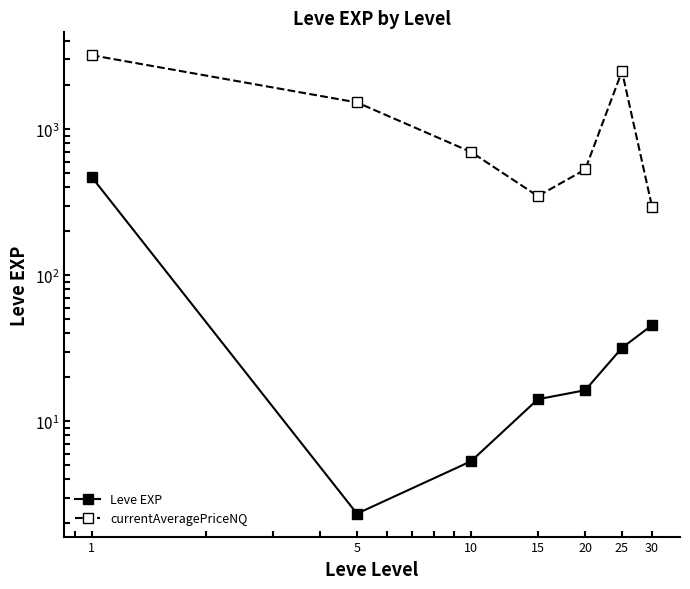

Between 25 and 30, which series saw the biggest shift?

currentAveragePriceNQ